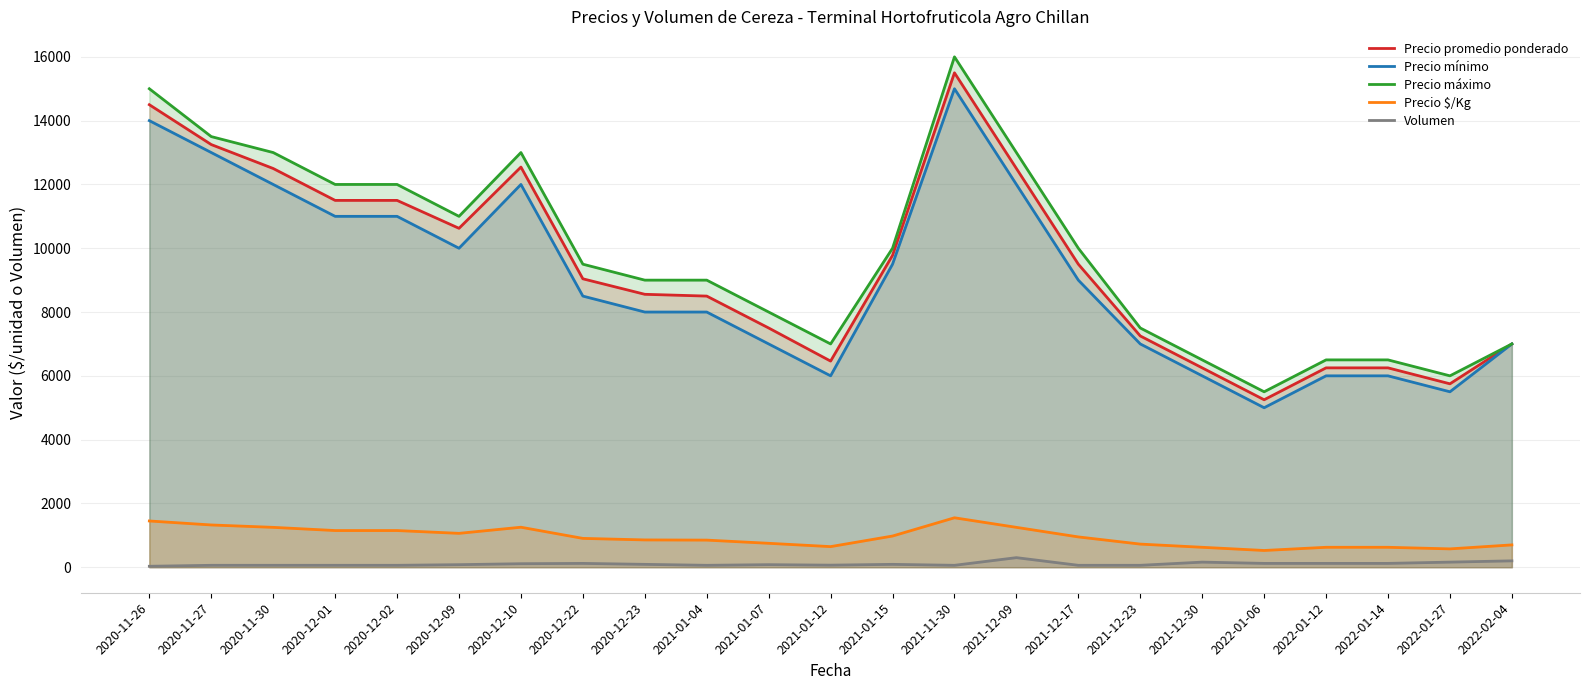

Count the number of data series in this chart.

5